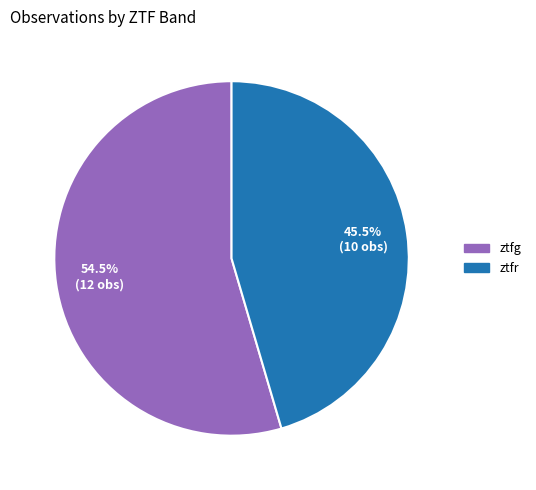

What is the ratio of the value at ztfr to the value at ztfg?

0.8